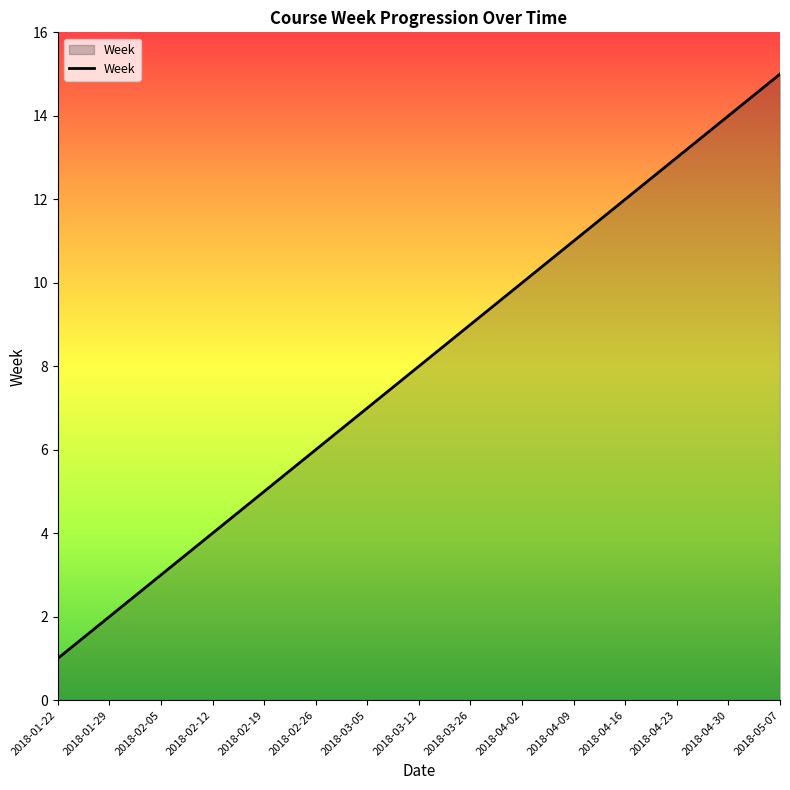

Reading right to left, transcribe all the data shown in this chart.

15	14	13	12	11	10	9	8	7	6	5	4	3	2	1